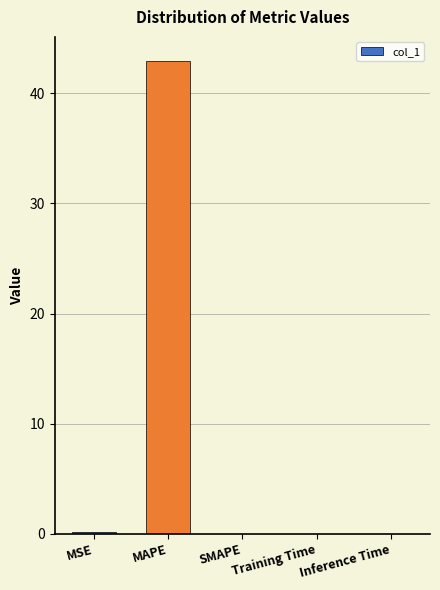

What is the change in value from MAPE to SMAPE?

-43.0